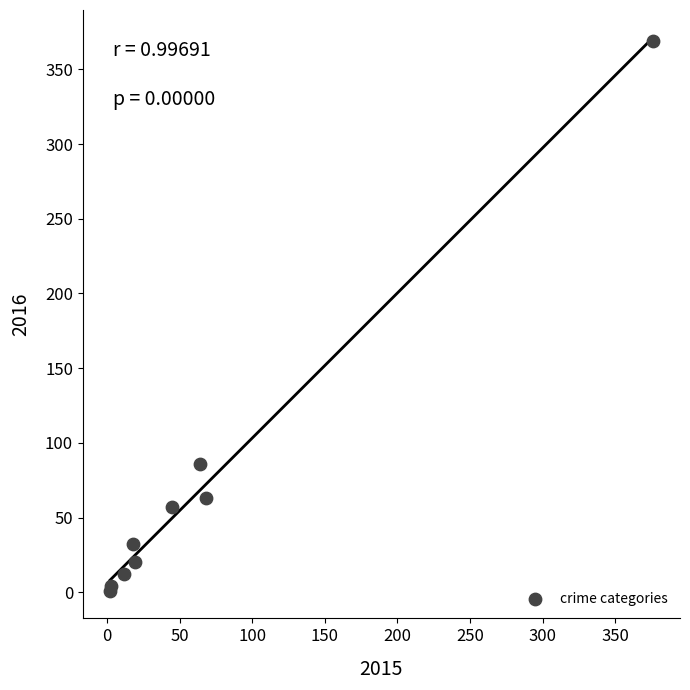

What Y value in the scatter plot is closest to 185?

86